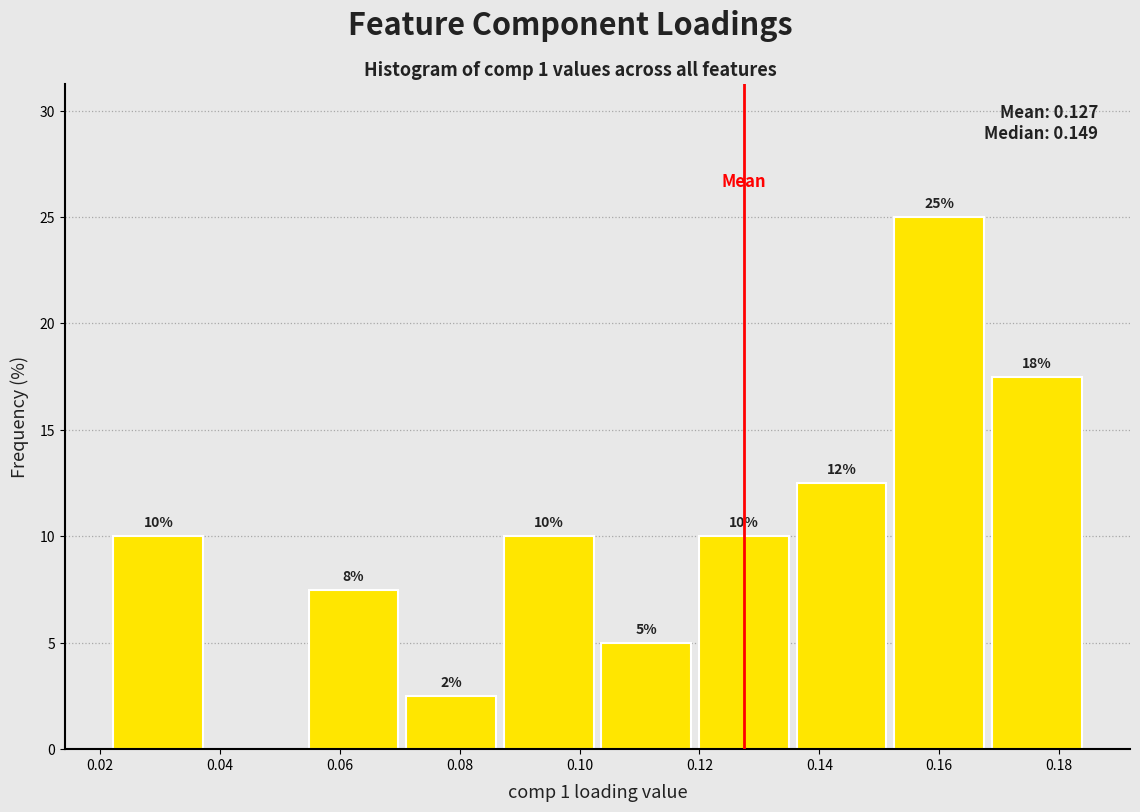

Which range on the x-axis has the tallest bar?

0.152 to 0.168